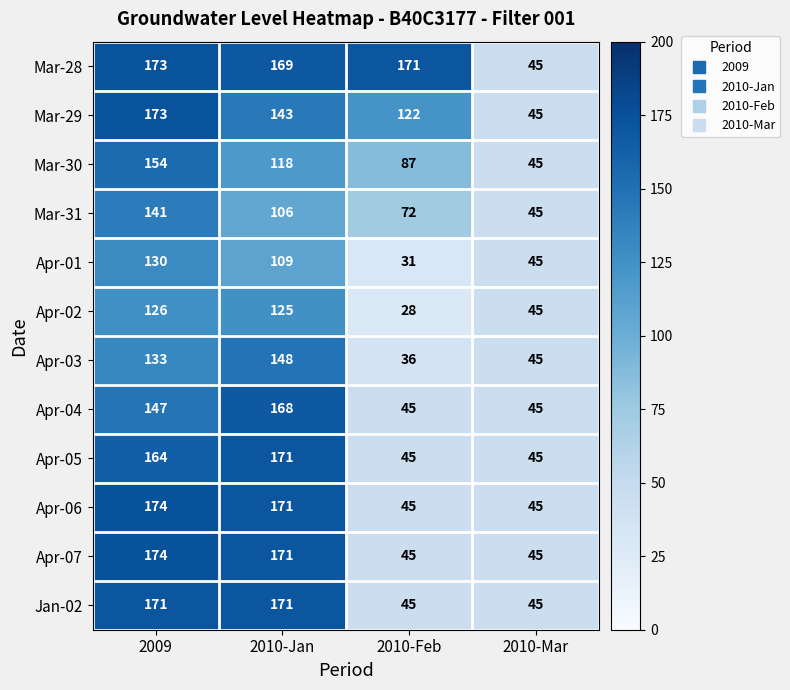

At which label is Mar-28 closest to 109?

2010-Jan